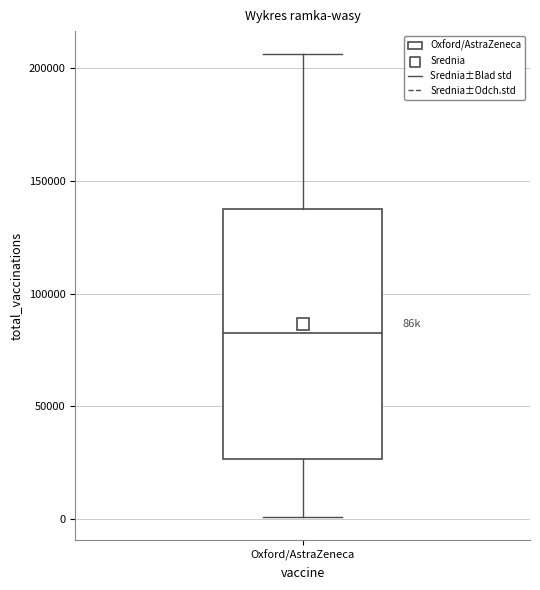

Transcribe this box plot: give where the median line is, the range the box spans, and where the two whiskers end, as read against the y-axis. The values are not printed on the chart, so give them approximately, as read against the axis.

median 85000, box 25000 to 140000, whiskers 0 to 205000